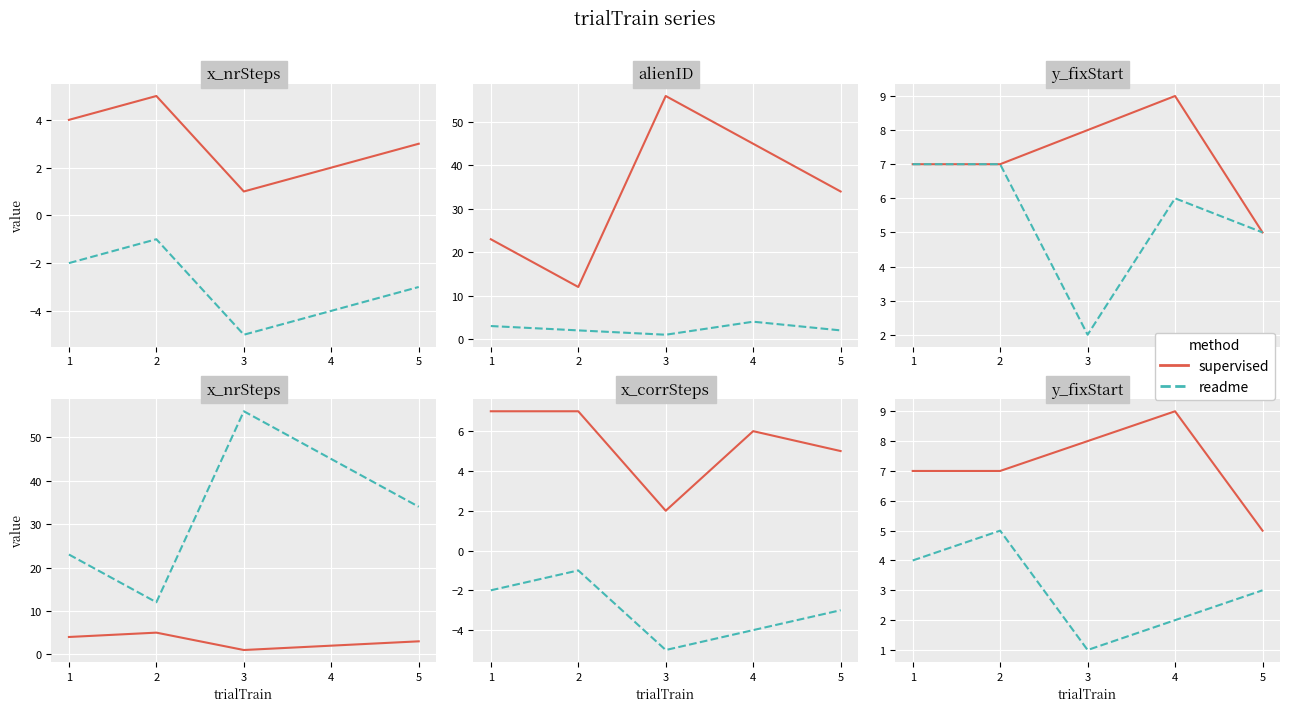

How many data points in readme are above 3?

2